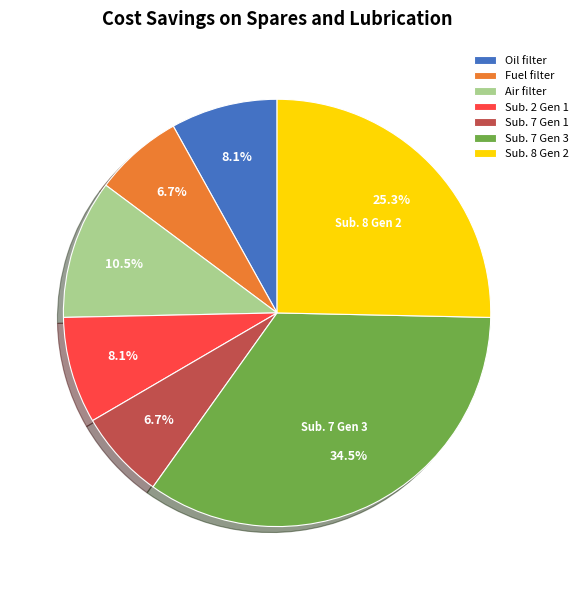

Which category has the biggest portion of the pie?

Sub. 7 Gen 3